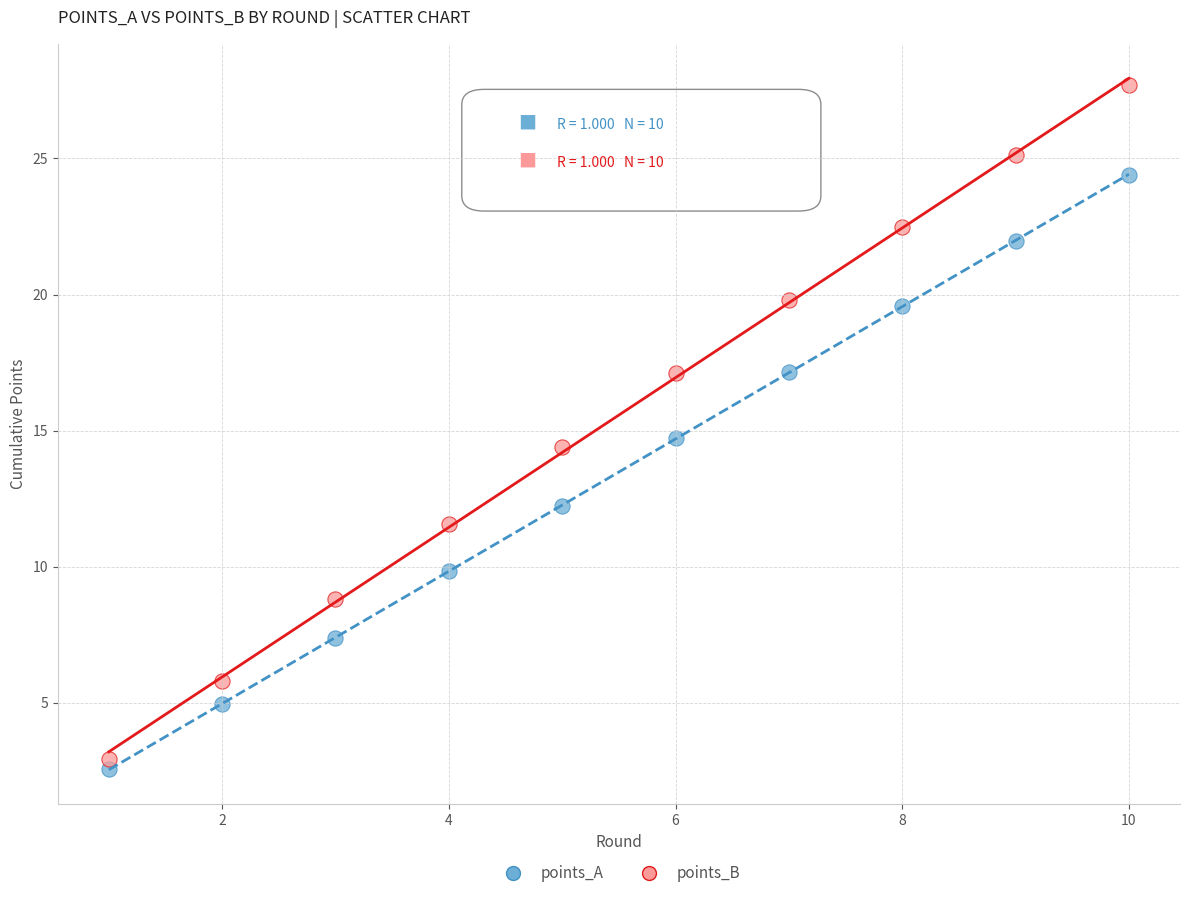

Which series reaches the maximum Y coordinate?

points_B